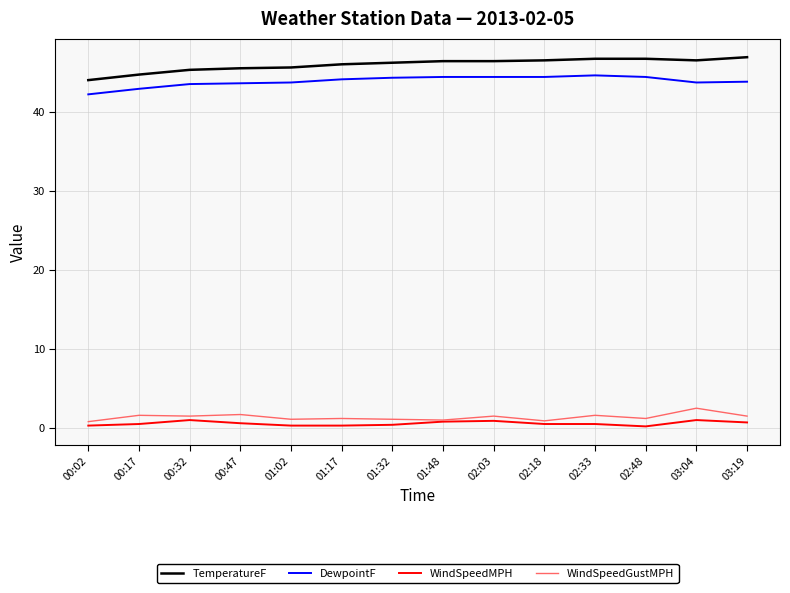

The DewpointF series shows 44.4 at 02:03. True or false?

True